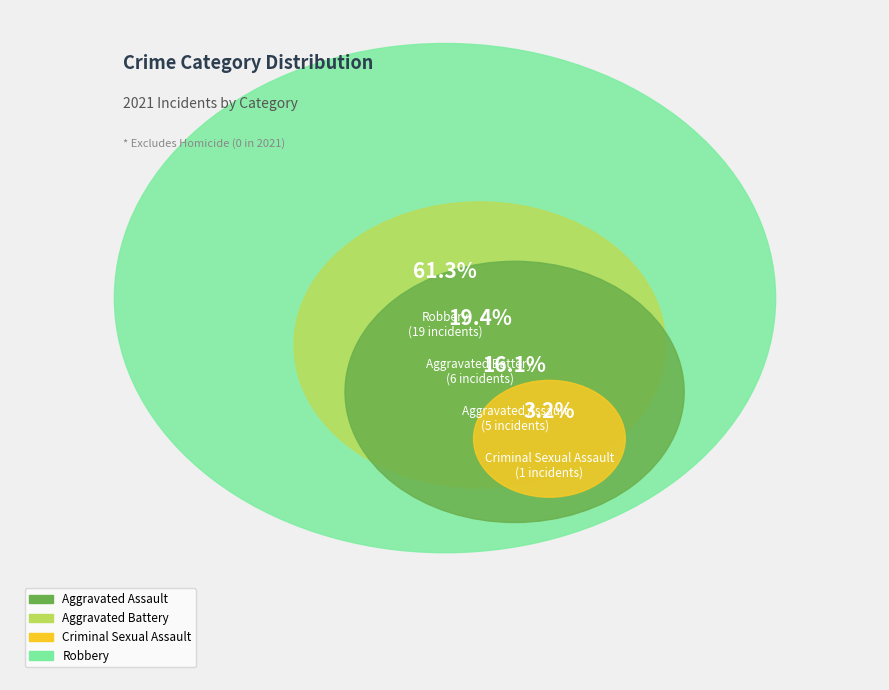

What is the ratio of the value at Criminal Sexual Assault to the value at Aggravated Assault?

0.2